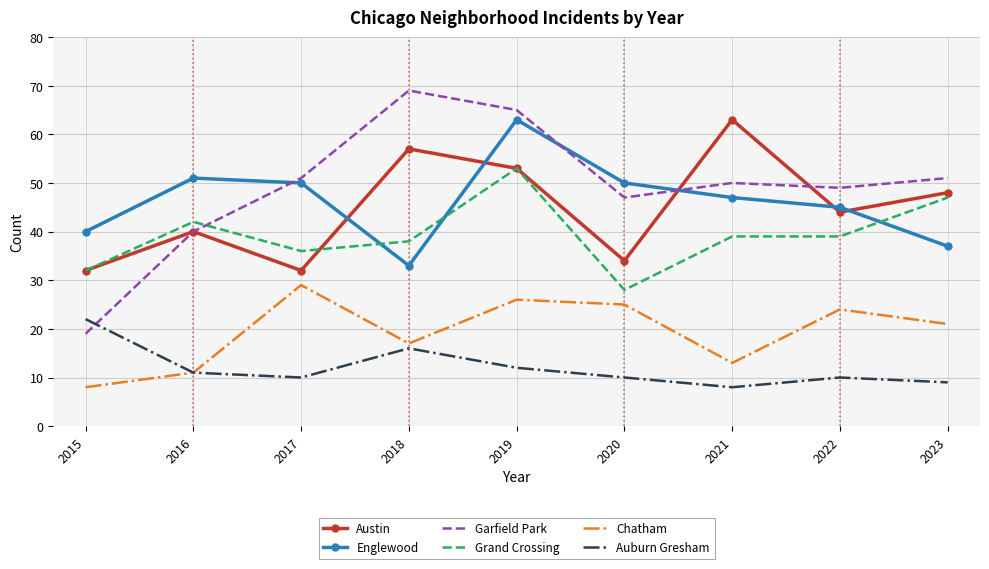

True or false: Grand Crossing and Austin intersect in this chart.

True